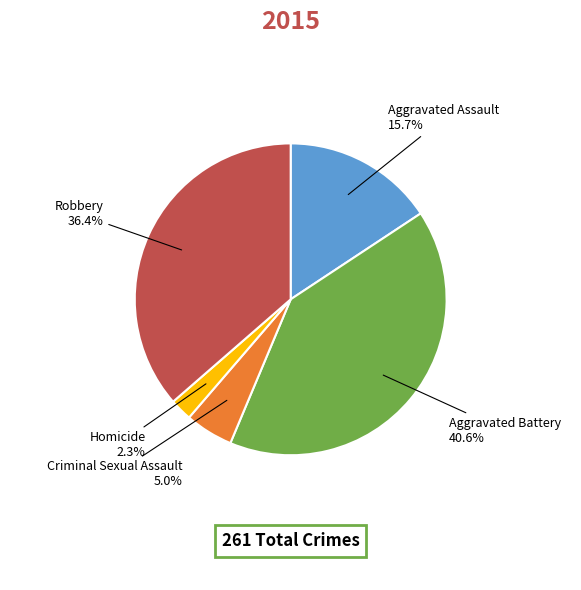

How many slices are in this pie chart?

5